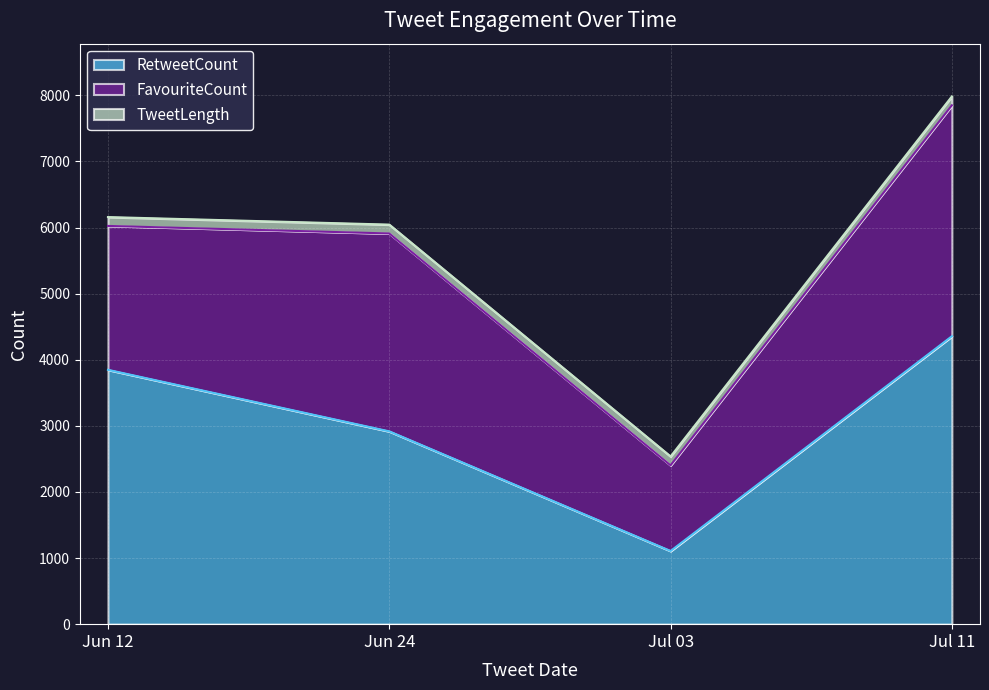

What are all the series names shown in the legend?

RetweetCount, FavouriteCount, TweetLength